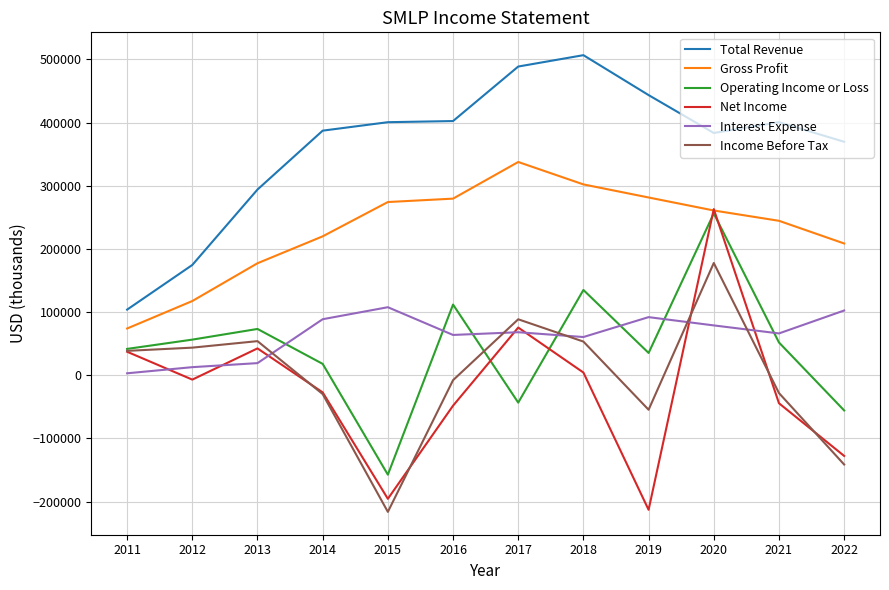

Does the chart display data point markers on the line(s)?

No